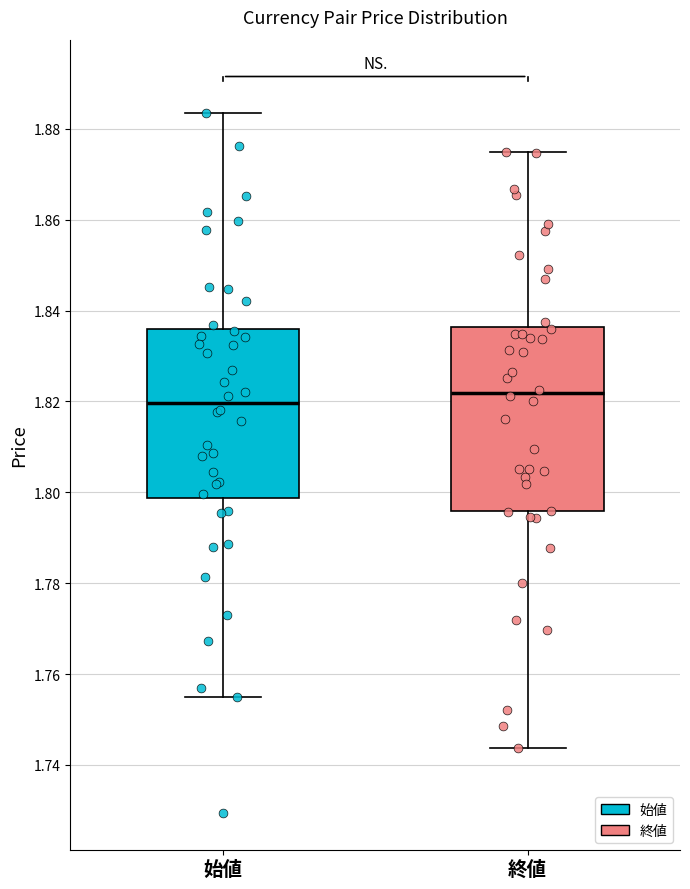

Reading left to right, transcribe this box plot: for each box, give where its median line is, the range the box spans, and where its two whiskers end, as read against the y-axis. The values are not printed on the chart, so give them approximately, as read against the axis.

始値: median 1.820, box 1.798 to 1.836, whiskers 1.756 to 1.884
終値: median 1.822, box 1.796 to 1.836, whiskers 1.744 to 1.874